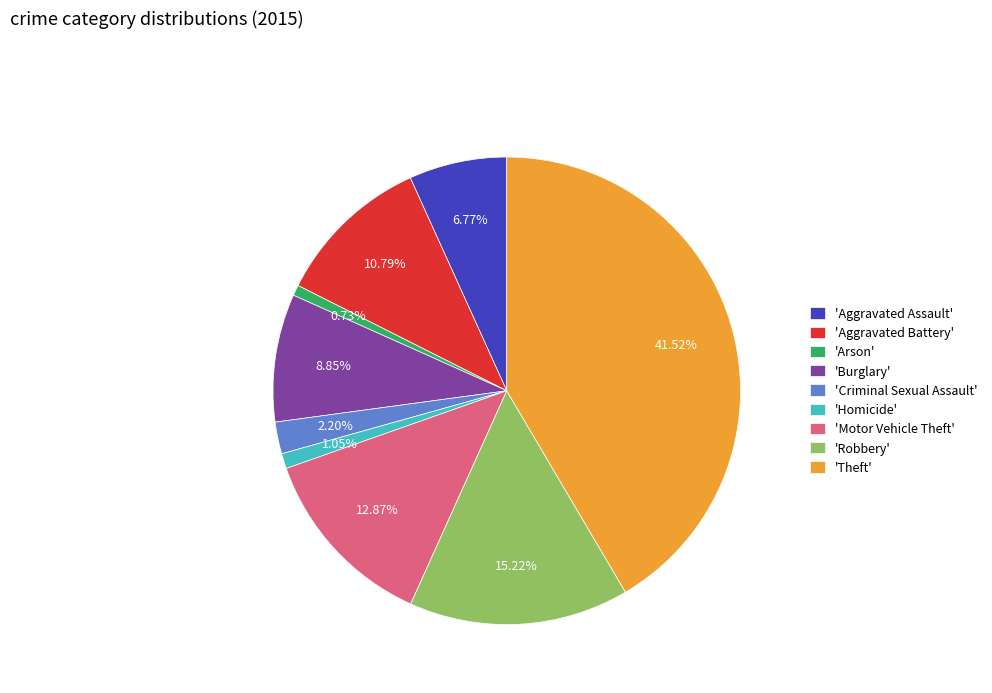

Is the sum of 'Criminal Sexual Assault' and 'Theft' greater than half?

No